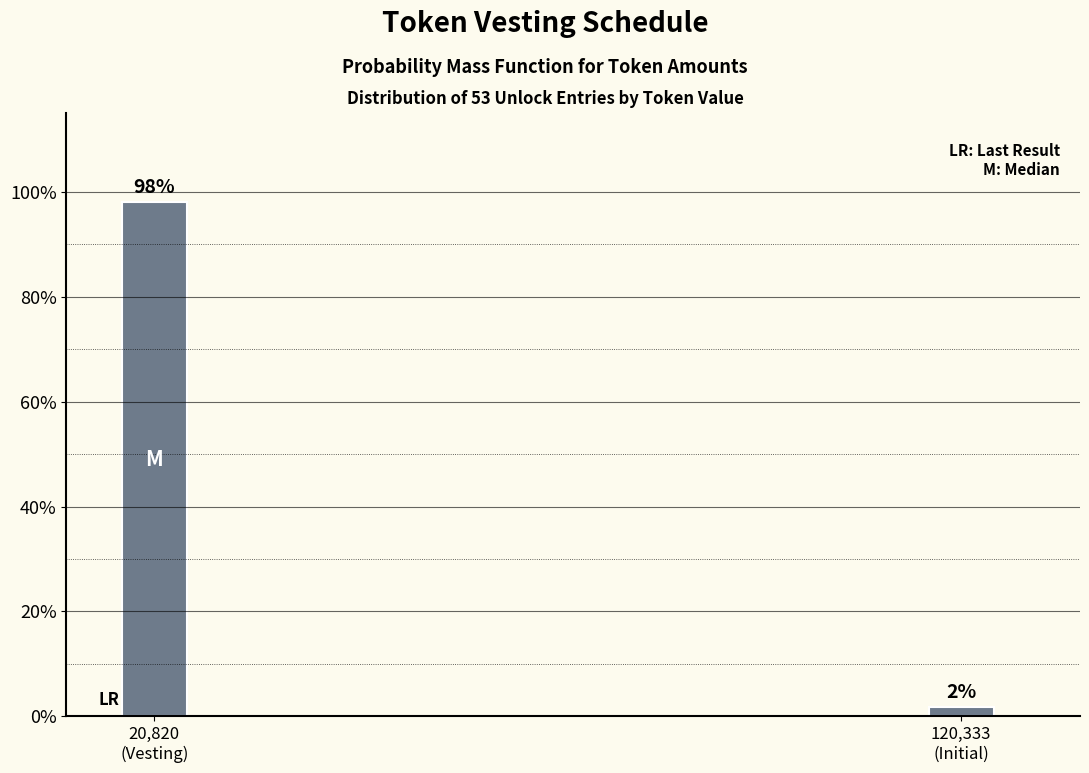

What is the average value?

50.0